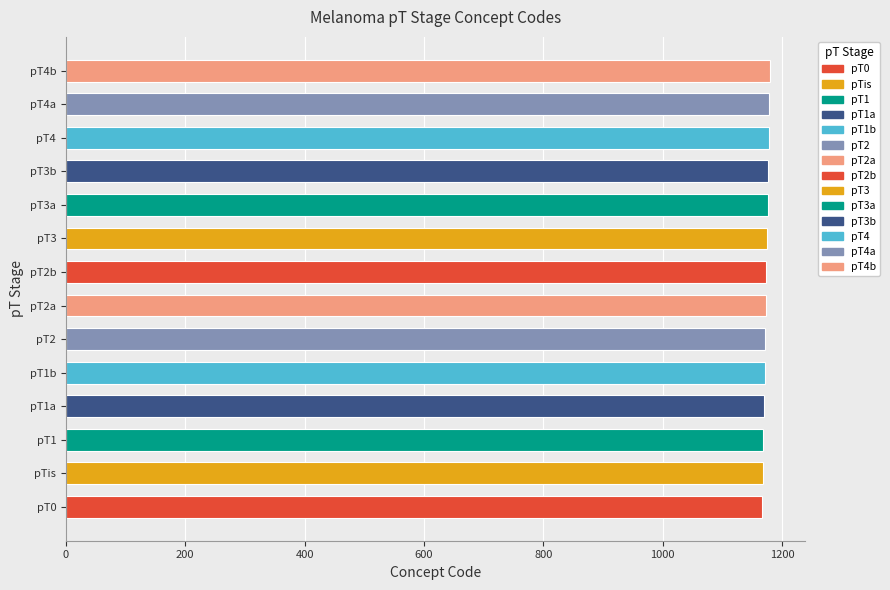

What is the average value?

1174